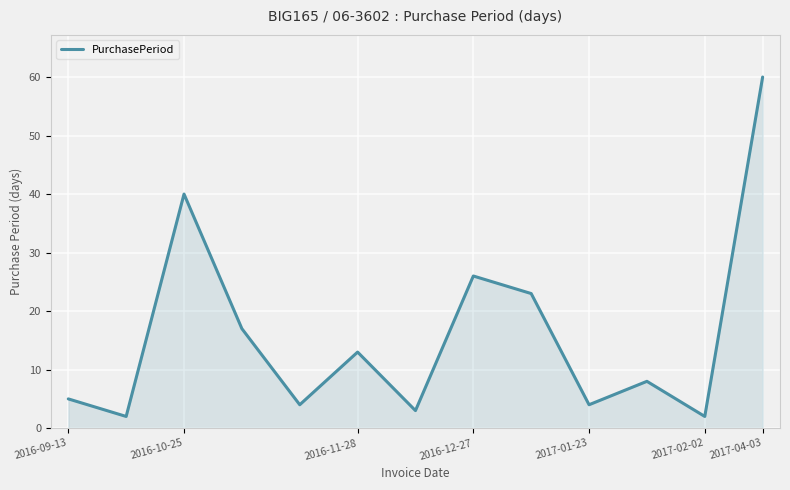

What is the greatest value displayed?

60